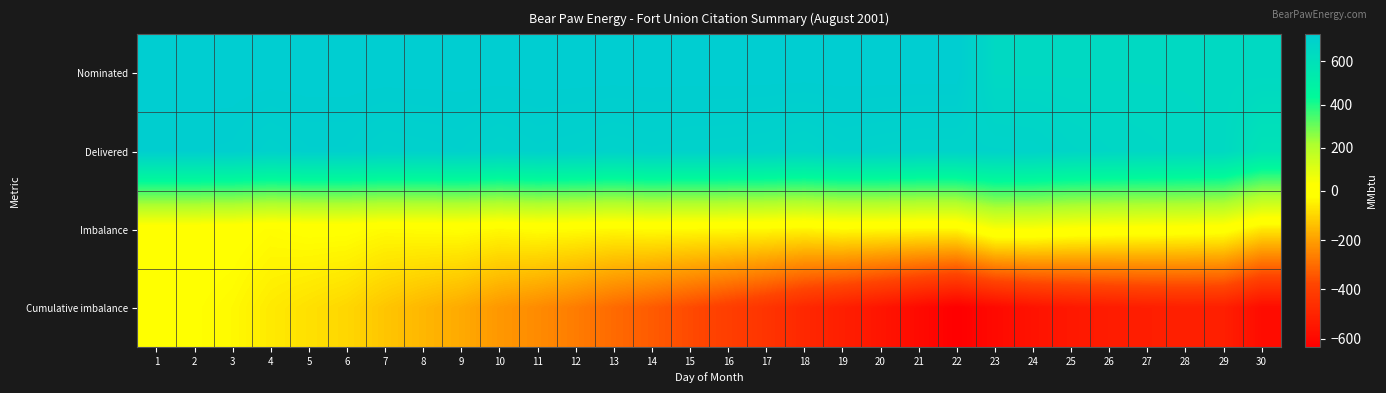

At which category is the sum across all series the highest?

1